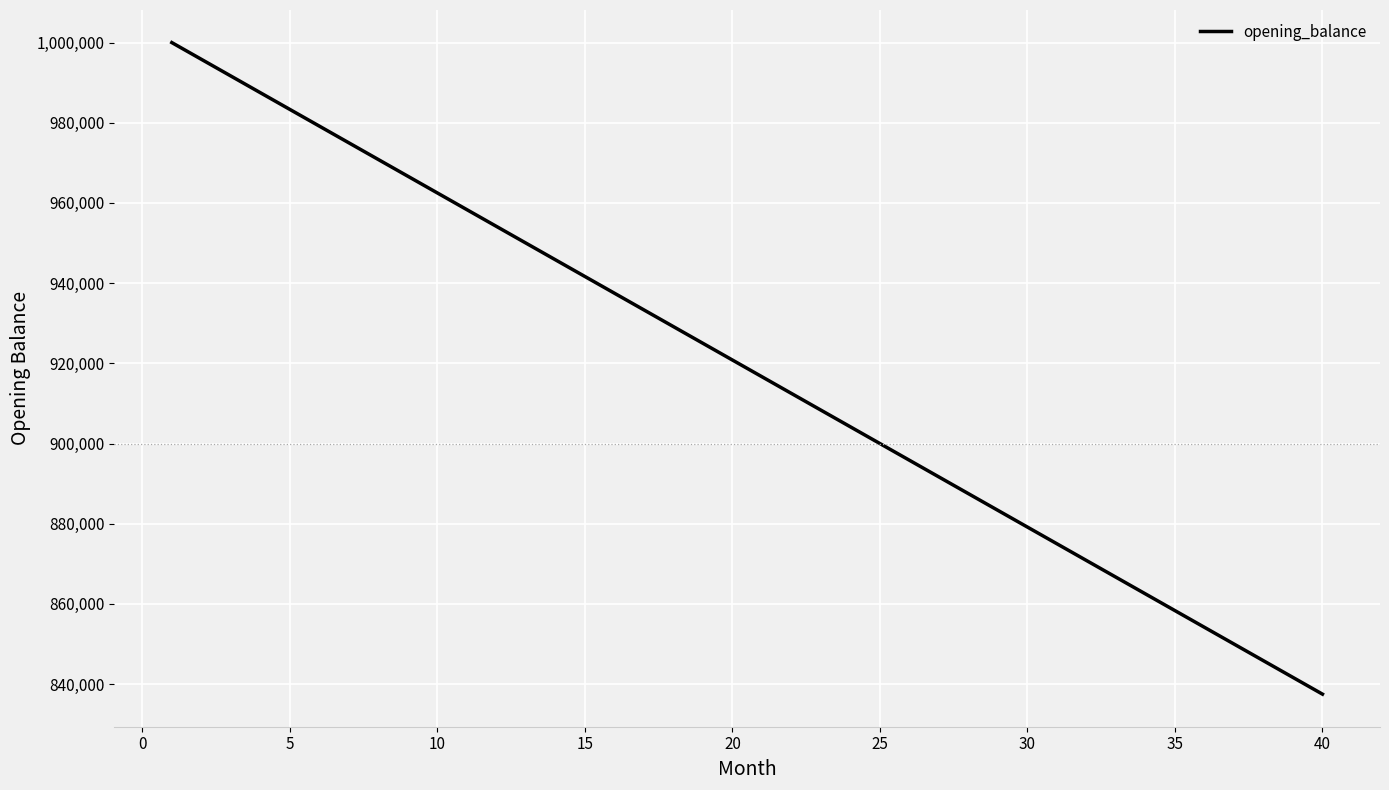

What is the maximum value shown in the chart?

1000000.0